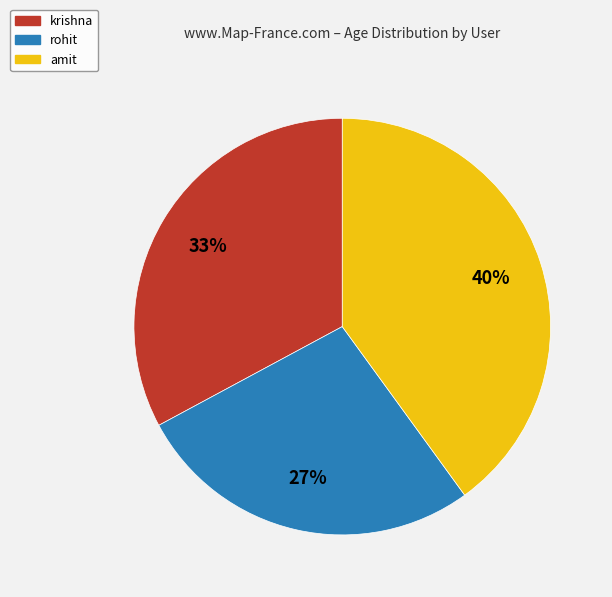

To the nearest percent, what is the difference between the rohit and krishna slice percentages?

6%